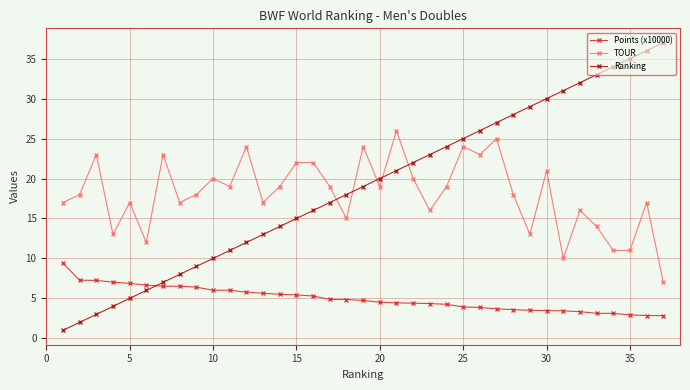

What is the difference between the second highest and second lowest values in the Ranking series?

34.0